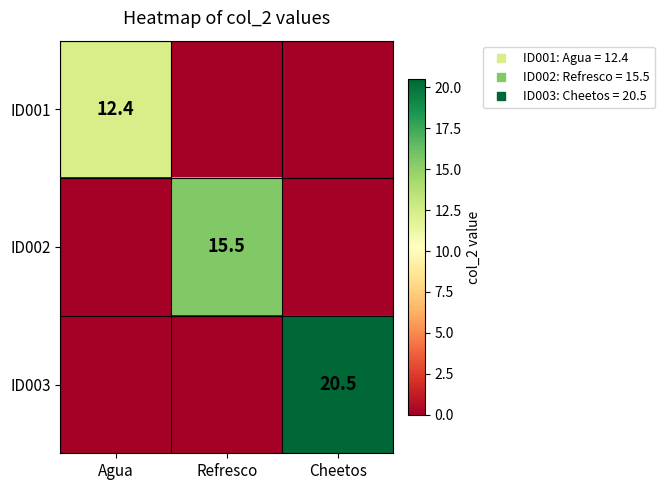

What is the spread (max minus min) of values at Refresco?

15.5